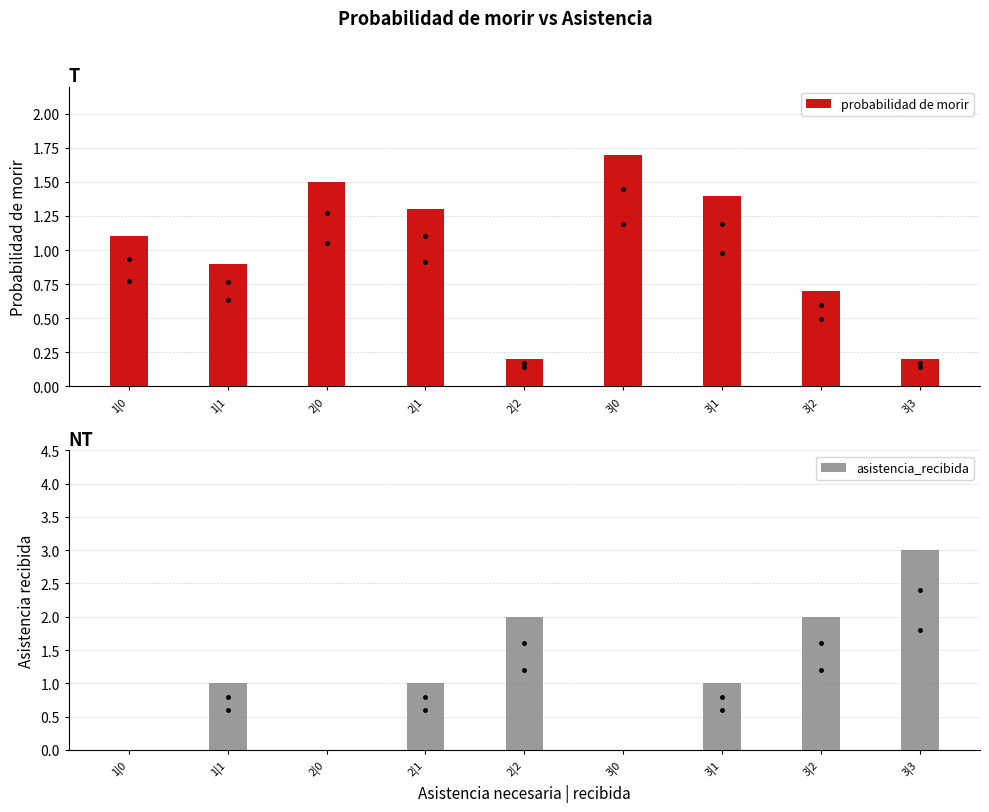

List the series in order of their overall mean, highest first.

asistencia_recibida, probabilidad de morir